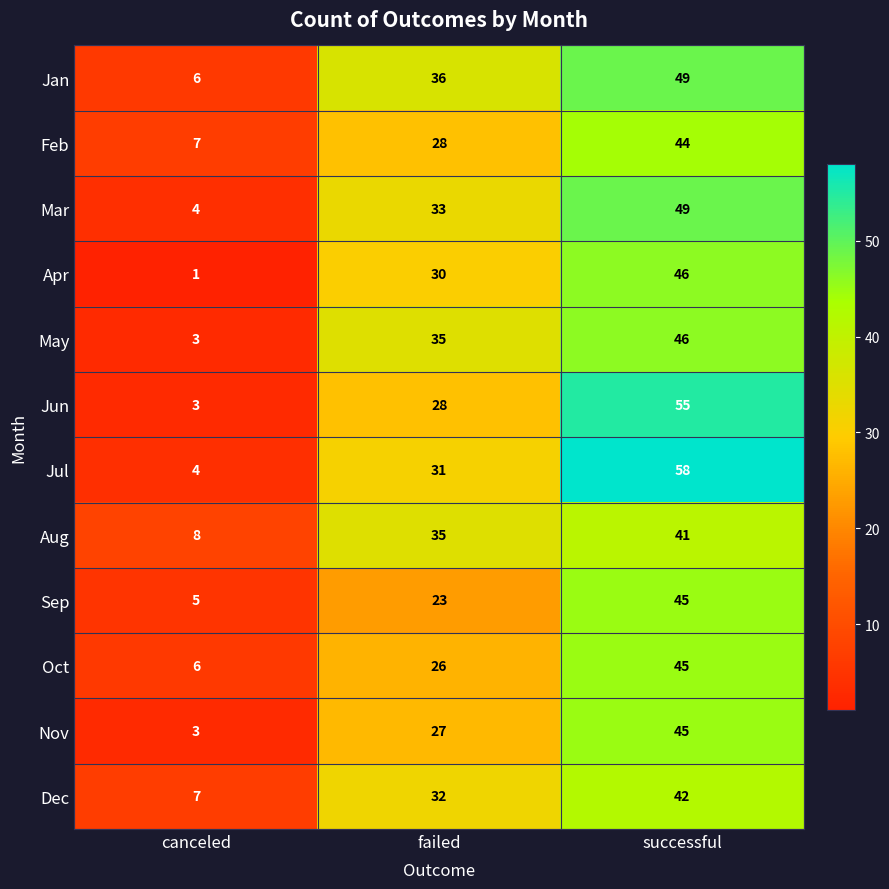

What is the approximate value of Jul at successful, to the nearest 5?

60